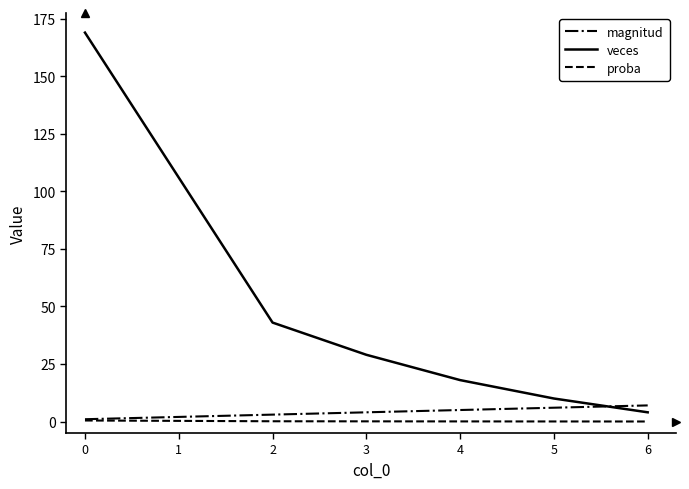

True or false: proba and veces intersect in this chart.

False